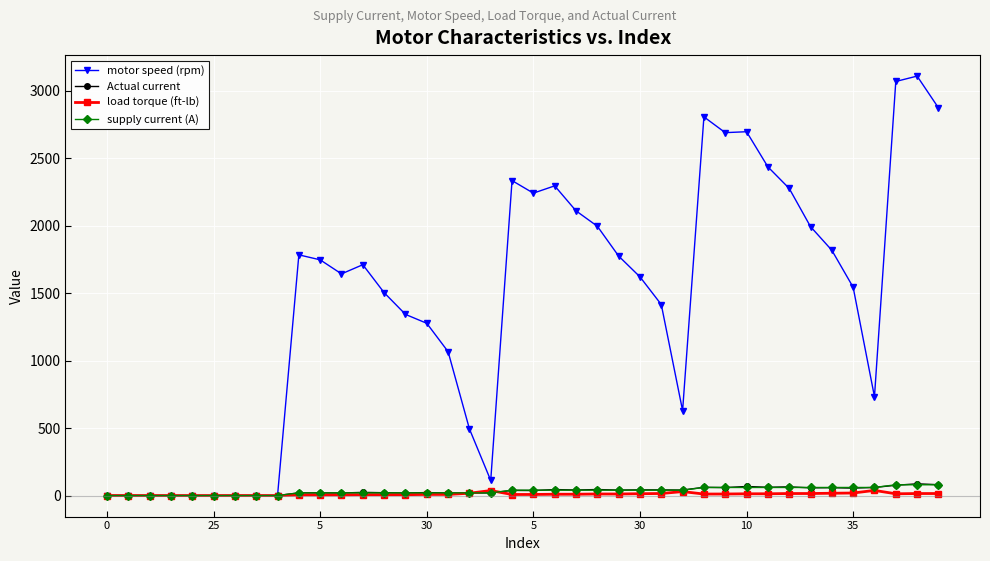

Which series has the widest spread of values?

motor speed (rpm)